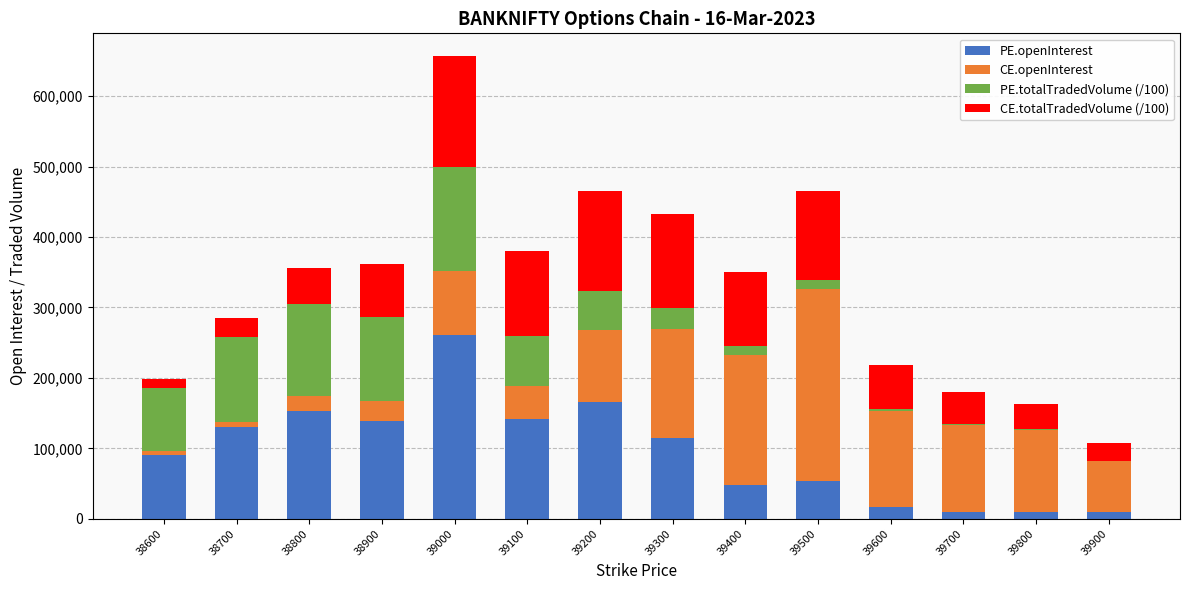

What is the sum of all PE.openInterest values?

1343725.0